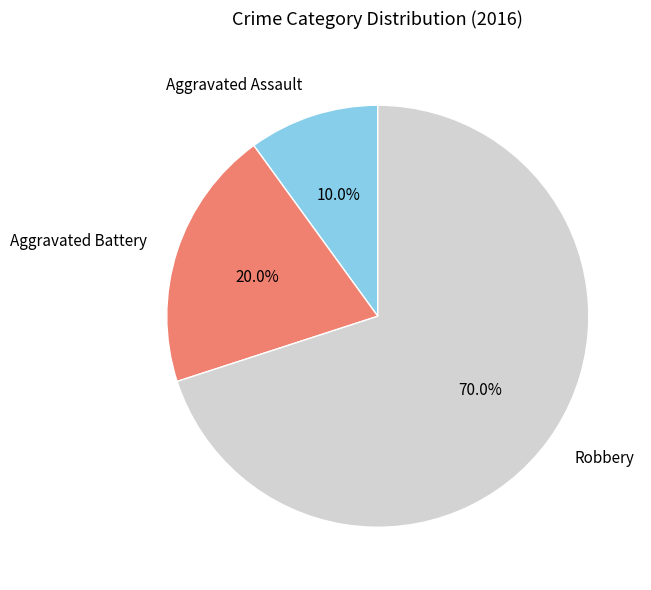

What is the majority slice?

Robbery